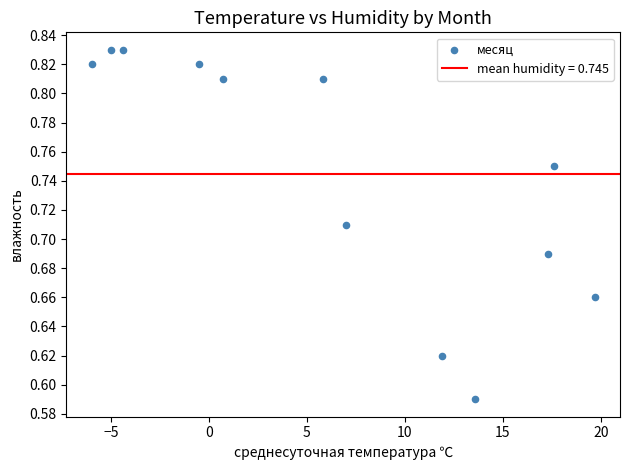

What is the range of X values (max minus min)?

25.7